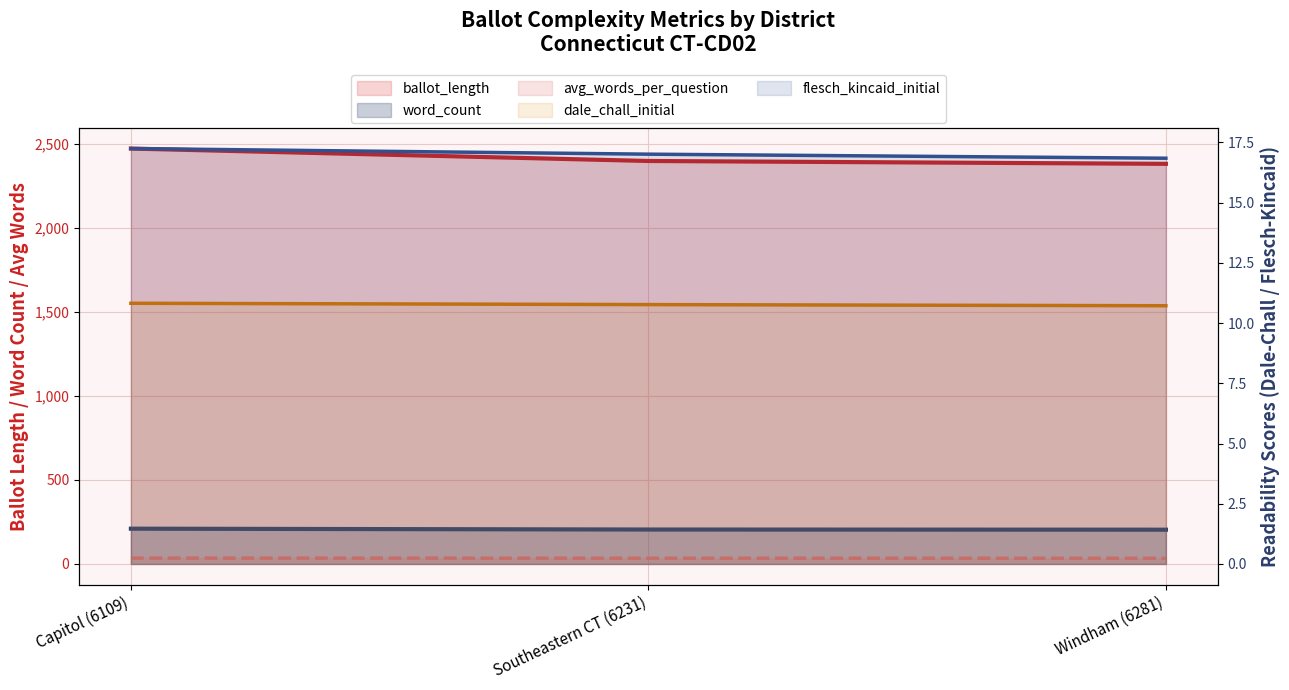

Which series has the largest range (max minus min)?

ballot_length (line)